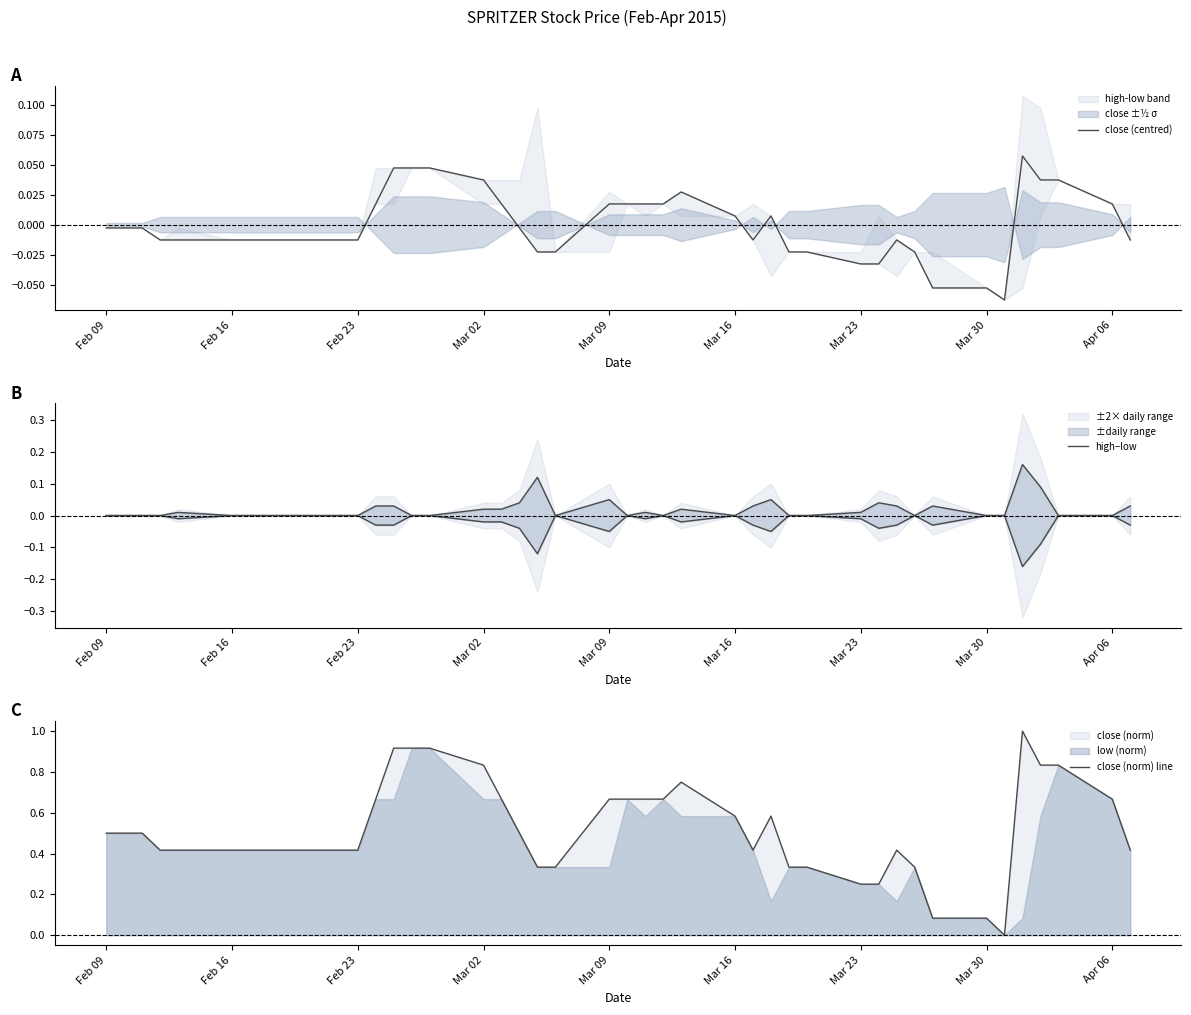

True or false: close (norm) line and close (centred) intersect in this chart.

False